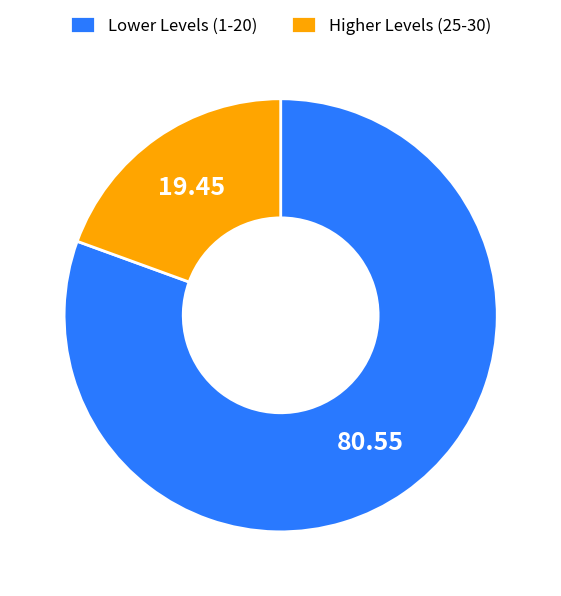

Count the number of slices in the pie.

2